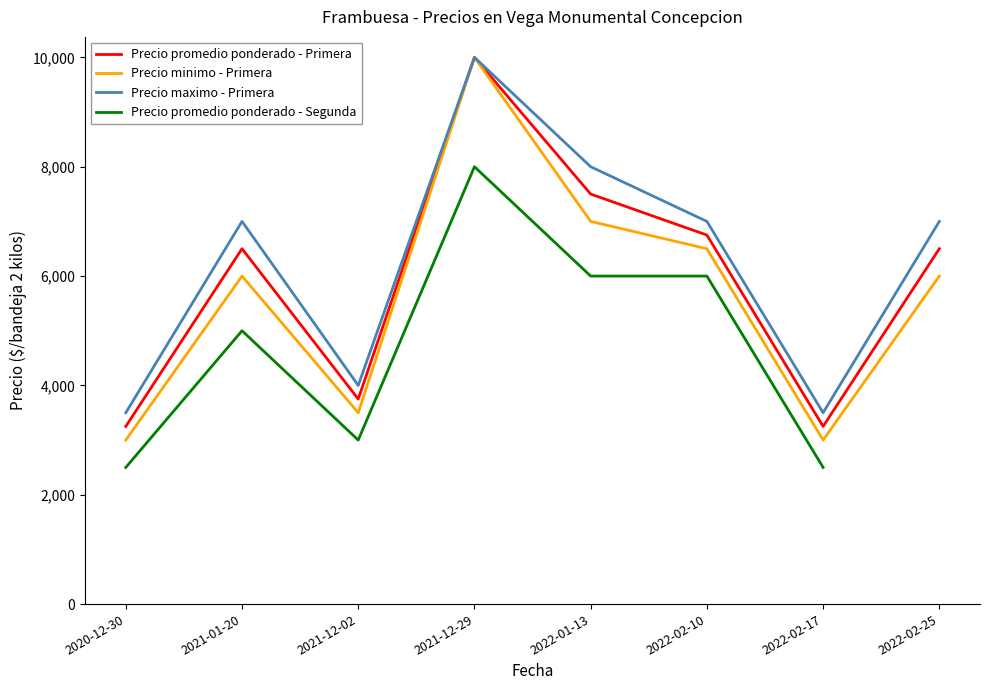

Between 2020-12-30 and 2022-02-10, which series saw the biggest shift?

Precio promedio ponderado